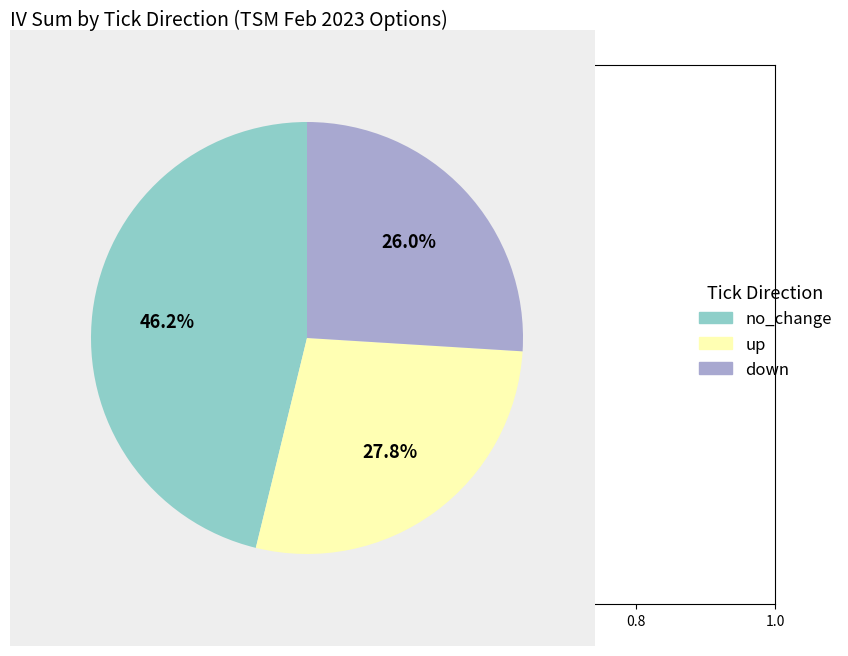

Between no_change and up, which is larger?

no_change